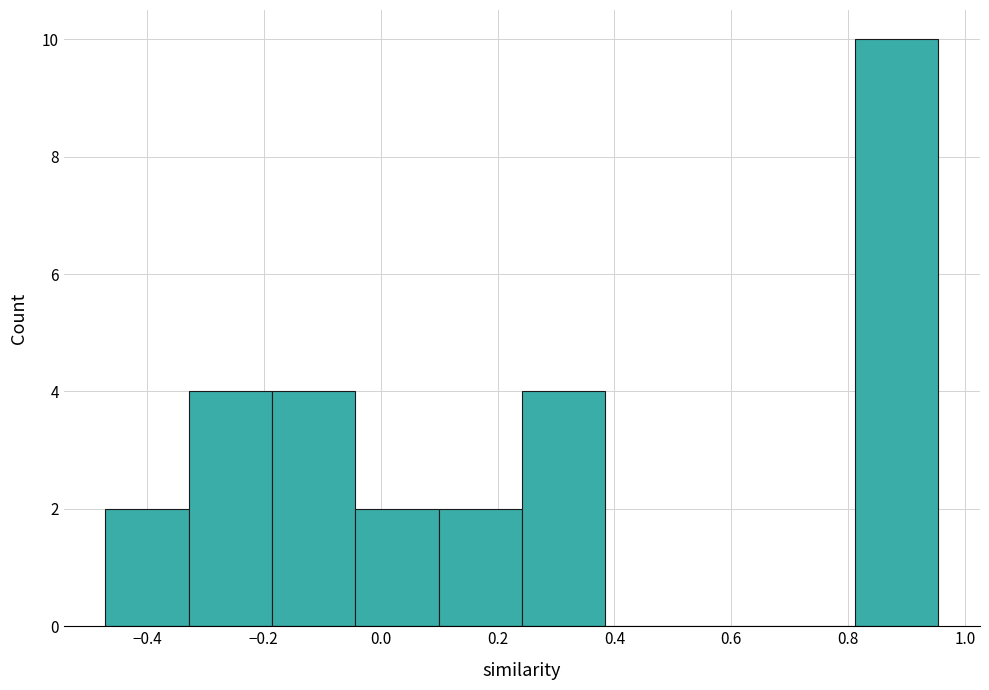

Which range on the x-axis has the tallest bar?

0.82 to 0.96